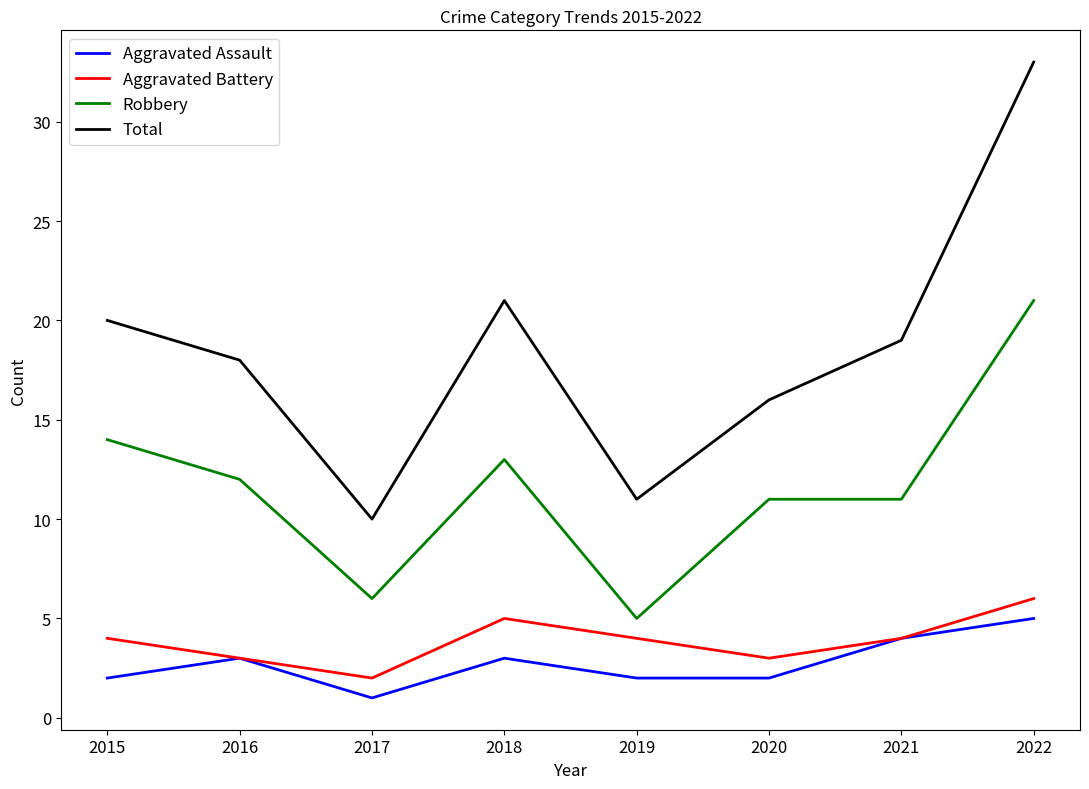

Reading right to left, what are all the values shown in this chart?

Aggravated Assault: 5	4	2	2	3	1	3	2
Aggravated Battery: 6	4	3	4	5	2	3	4
Robbery: 21	11	11	5	13	6	12	14
Total: 33	19	16	11	21	10	18	20